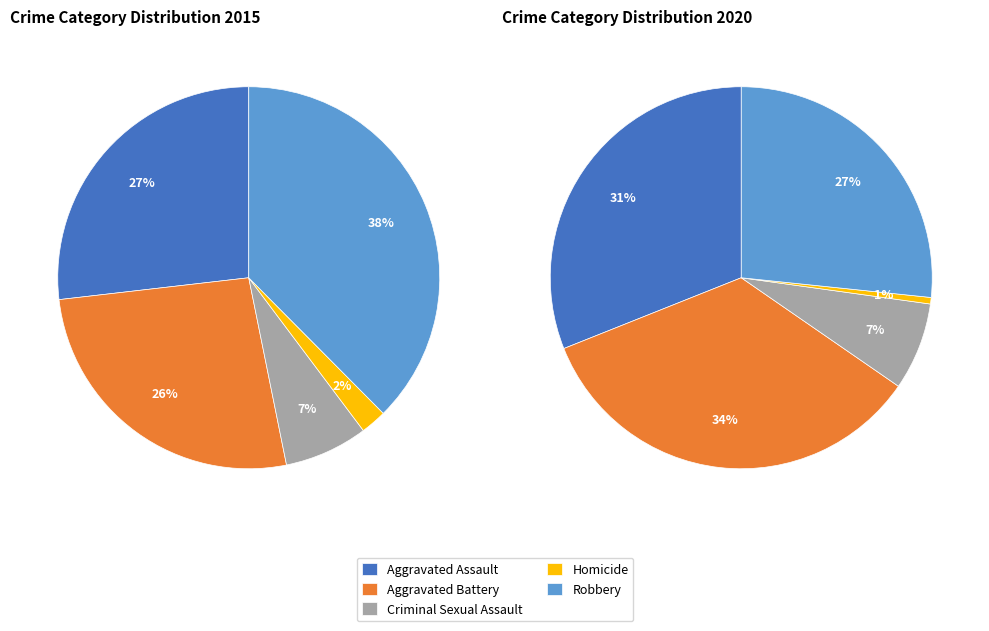

To the nearest percent, what percentage of the pie is 2?

7%